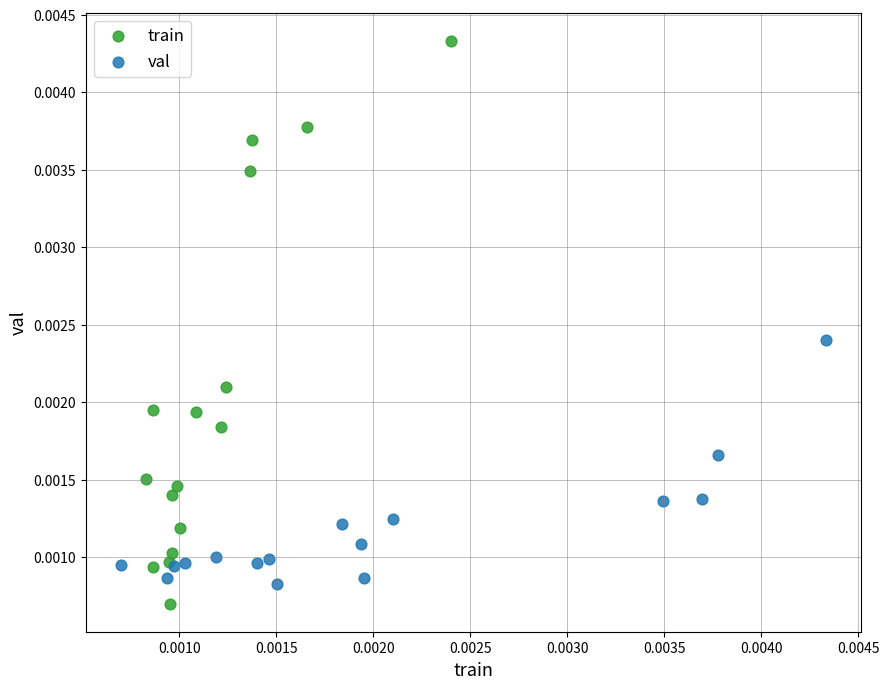

Which series reaches the maximum Y coordinate?

train